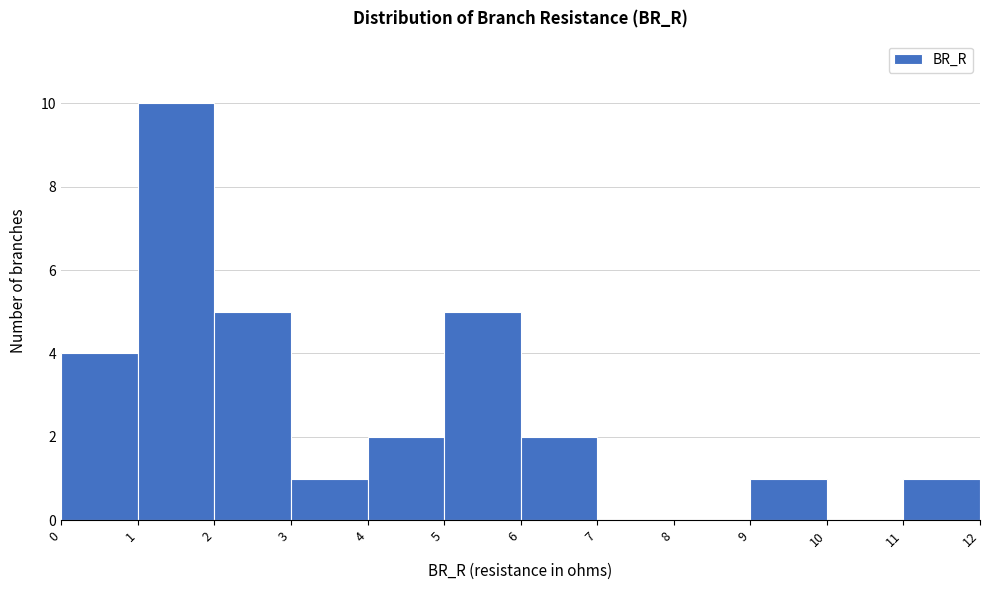

Reading left to right, list every bar in this chart as the range it spans on the x-axis followed by its height. The values are not printed on the chart, so give them approximately, as read against the axis.

0 to 1: 4
1 to 2: 10
2 to 3: 5
3 to 4: 1
4 to 5: 2
5 to 6: 5
6 to 7: 2
7 to 8: 0
8 to 9: 0
9 to 10: 1
10 to 11: 0
11 to 12: 1